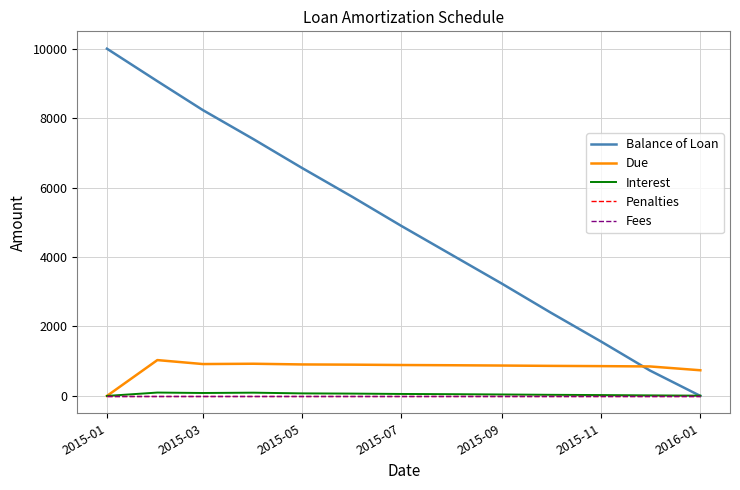

Is this an area chart (filled region under the line)?

No